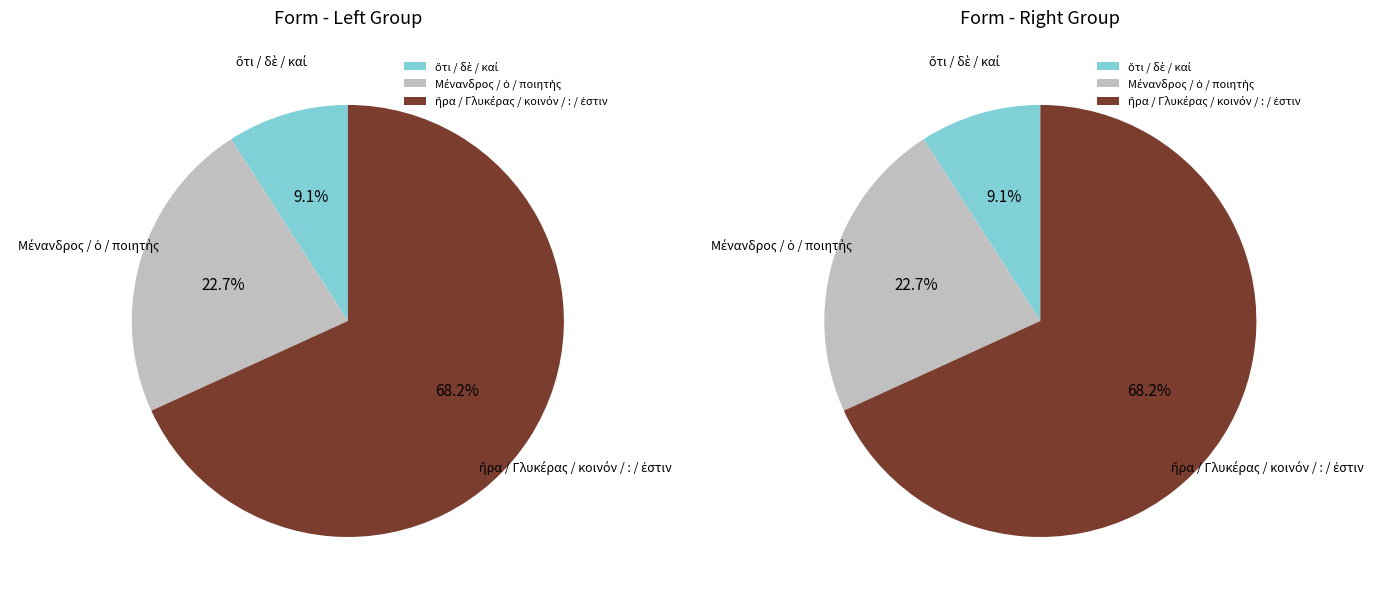

Does δὲ account for over 50% of the chart?

No